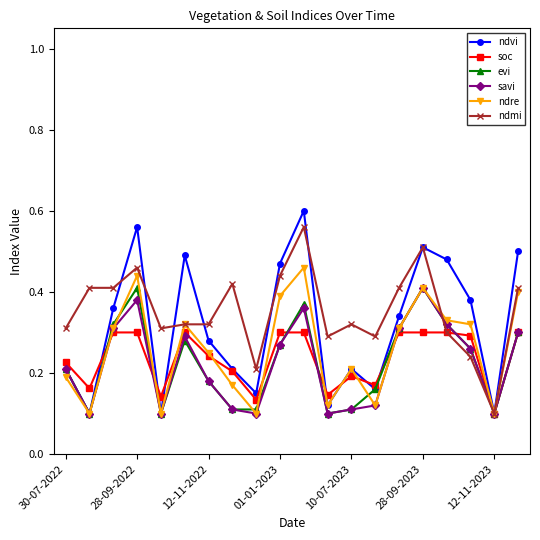

True or false: savi has more than 2 interior local peaks.

True